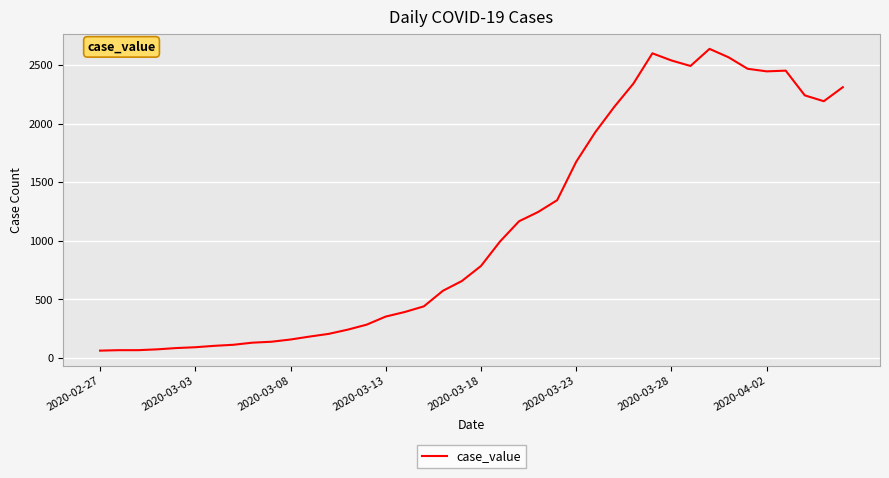

What is the difference between the maximum and minimum values?

2577